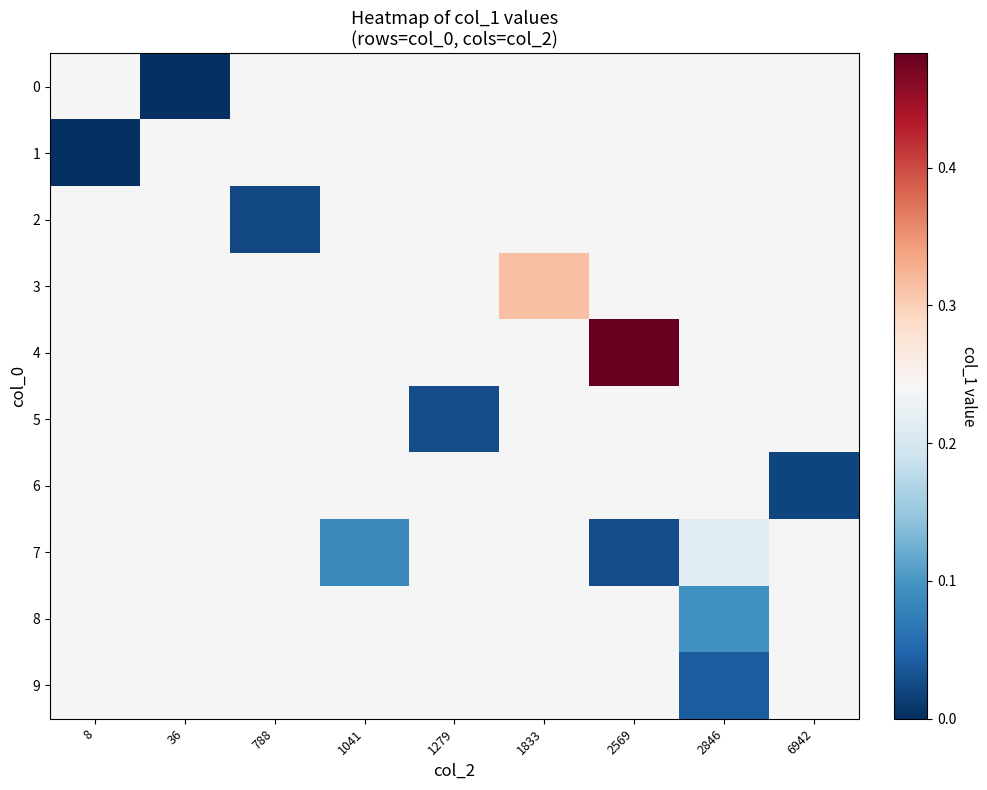

How many series are shown in this chart?

10